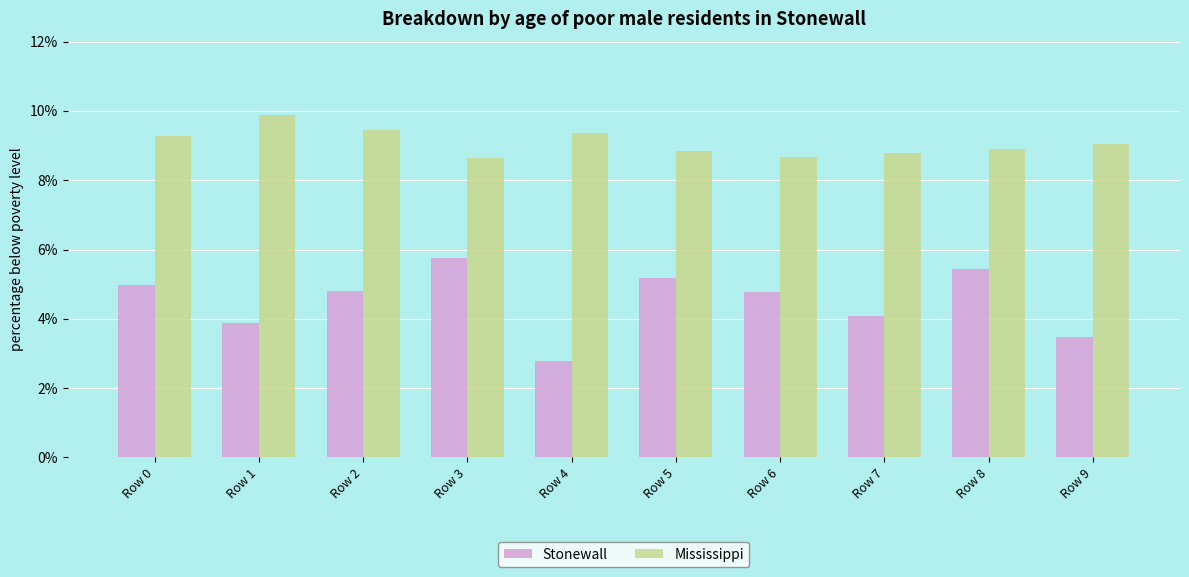

What are all the series names shown in the legend?

Stonewall, Mississippi